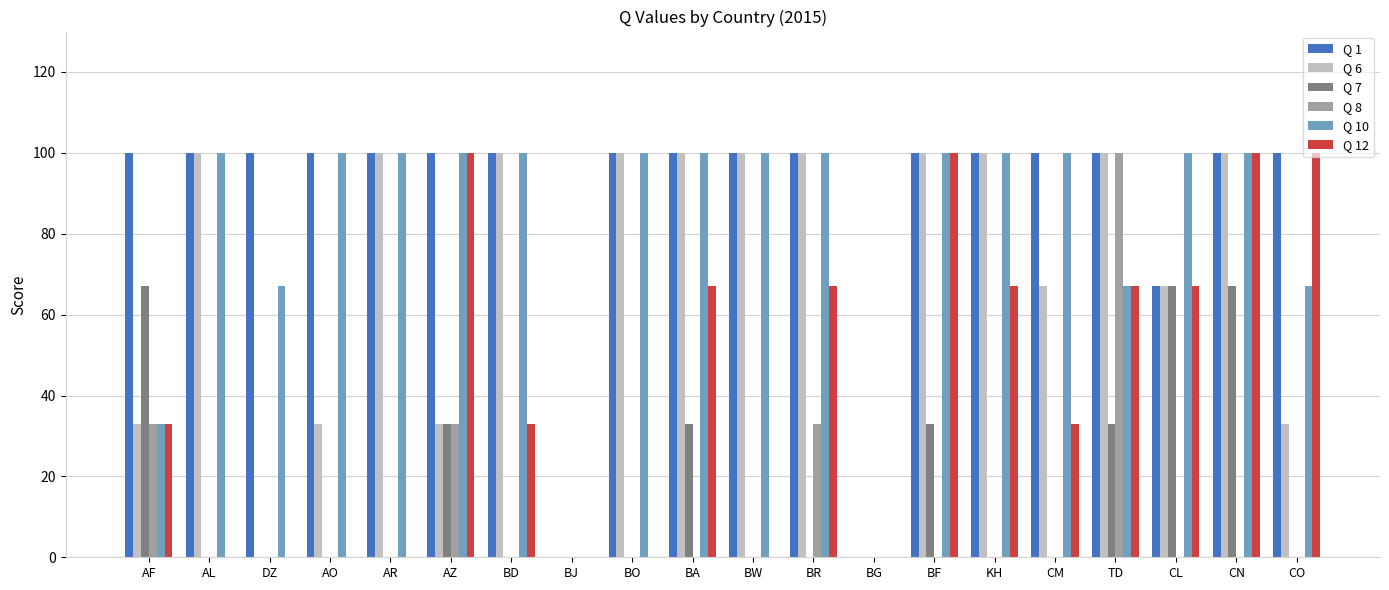

Between BD and BF, which series saw the biggest shift?

Q 12